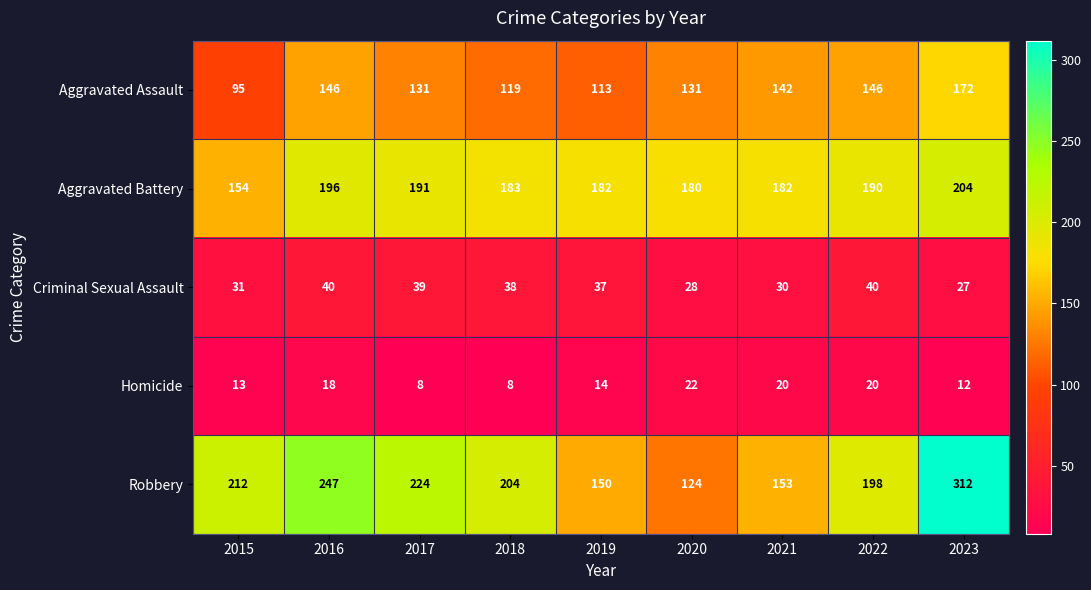

The value of Aggravated Assault at 2017 is 131. True or false?

True